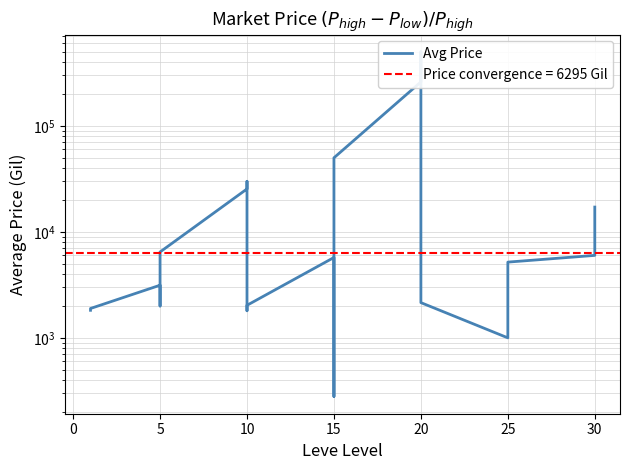

How many lines are shown in the chart?

1